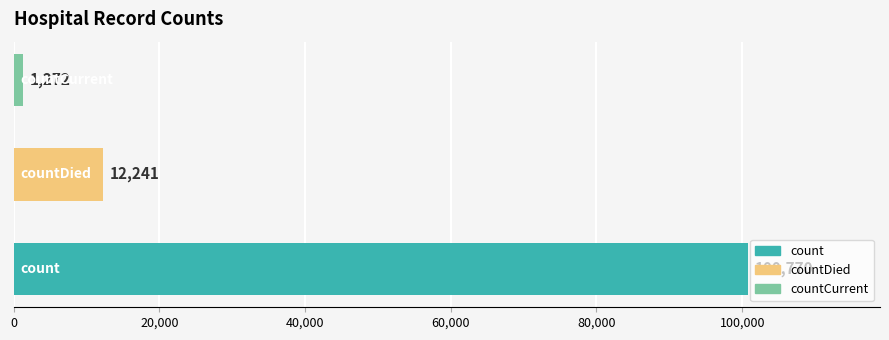

Reading top to bottom, extract all data points from this chart.

1272	12241	100770